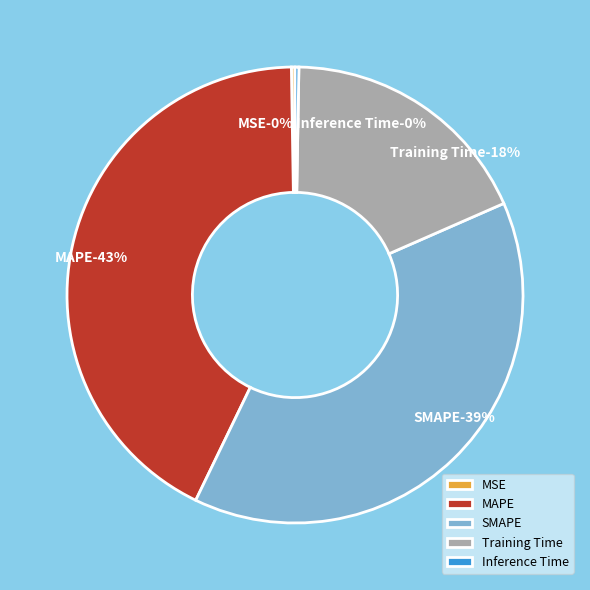

How many segments does this pie chart have?

5